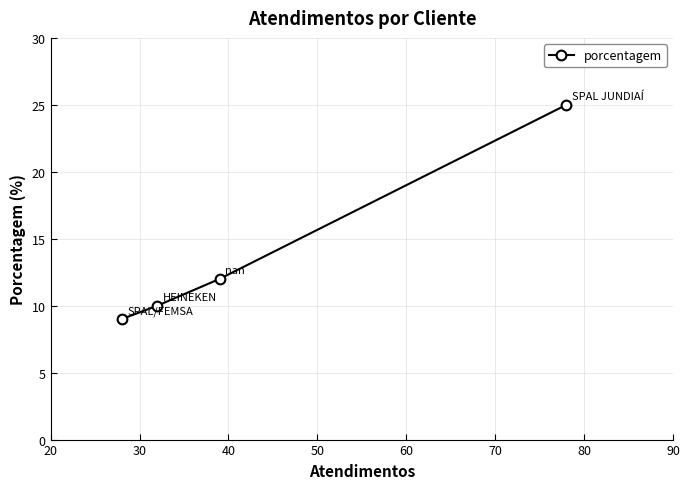

Reading left to right, what are all the values shown in this chart?

9	10	12	25